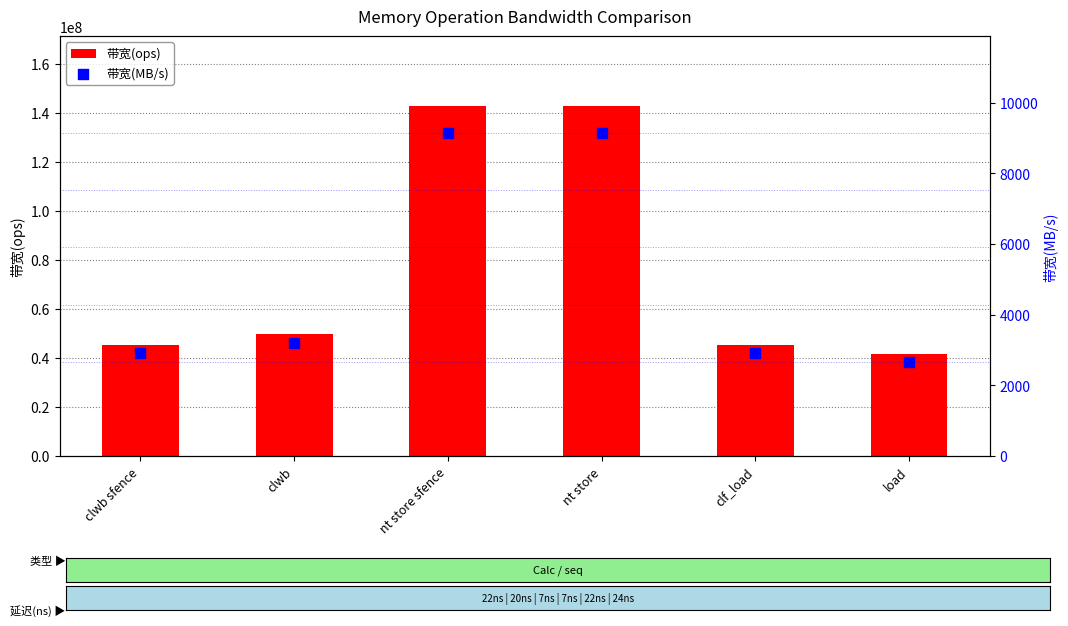

At which category is the sum across all series the highest?

nt store sfence